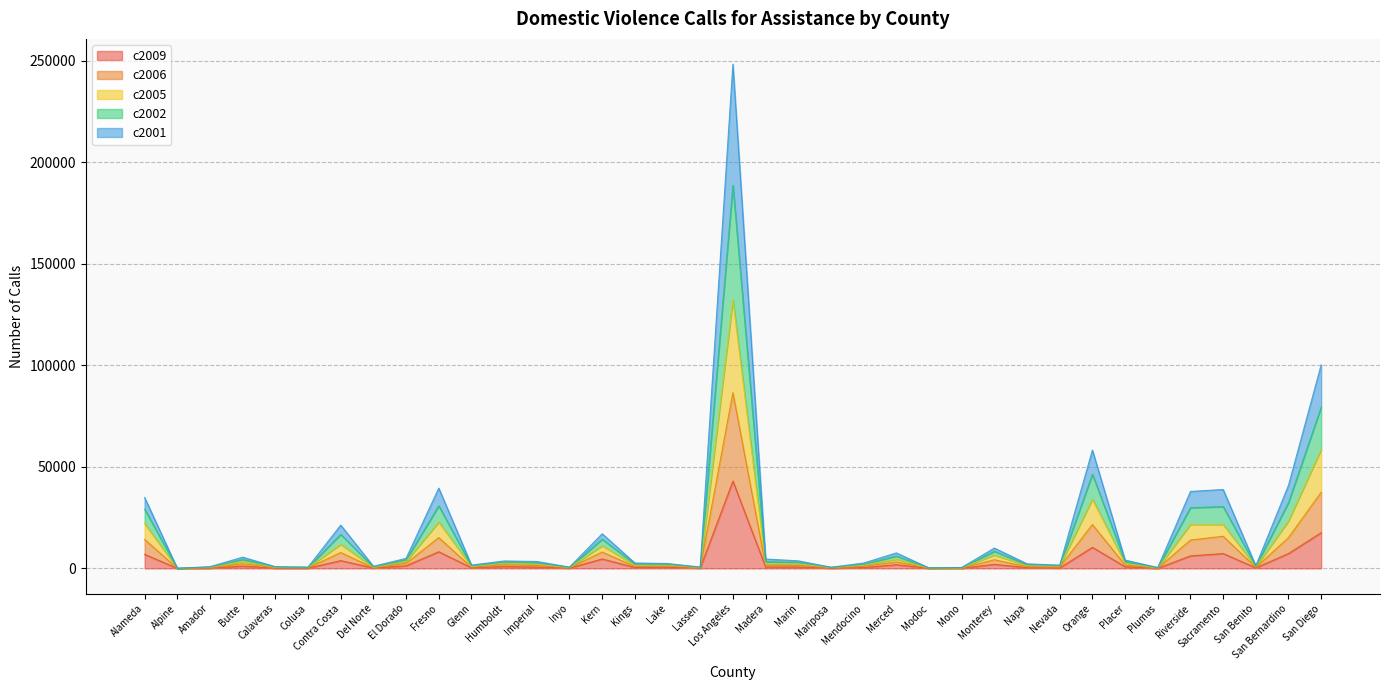

The value of c2005 at Madera is 1474. True or false?

False